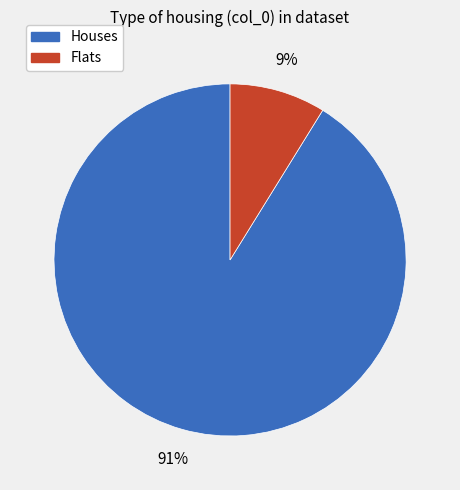

To the nearest percent, what is the difference between the largest and smallest slice percentages?

82%